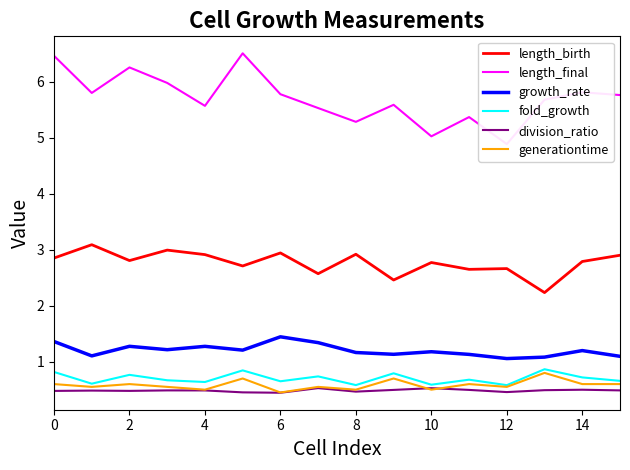

Is it true that generationtime equals 0.5 at 12?

True